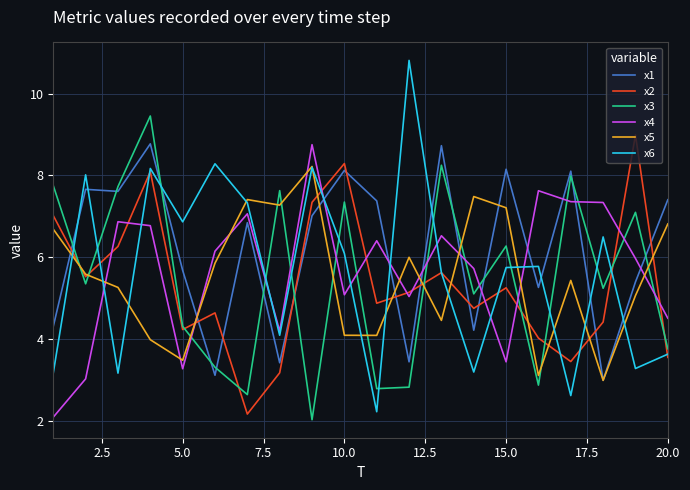

What is the difference between the maximum and second lowest values in the x2 series?

5.8